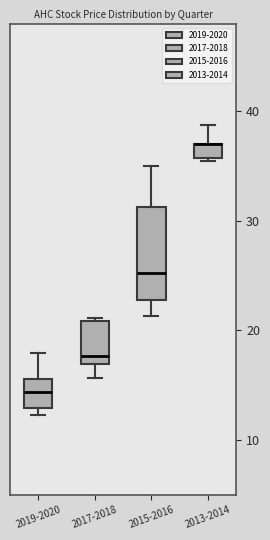

Where is the lower edge of the box for 2013-2014 on the y-axis? The values are not printed on the chart, so give them approximately, as read against the axis.

36